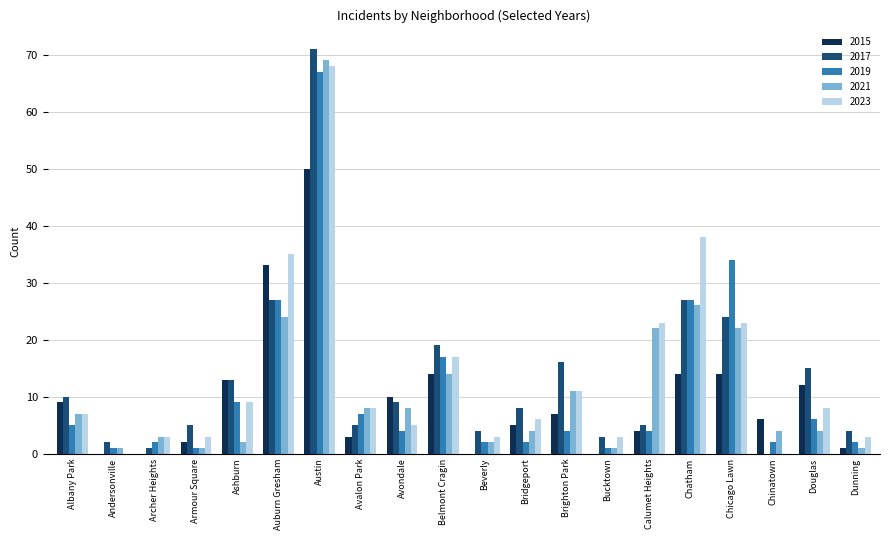

Count the number of data series in this chart.

5